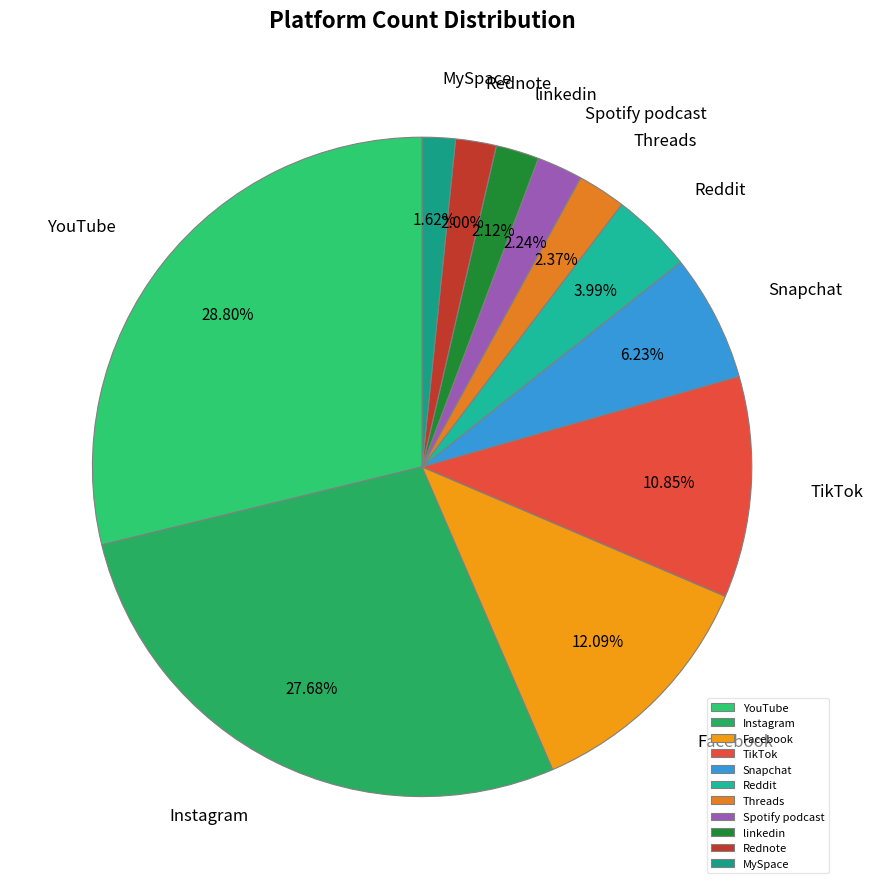

To the nearest percent, what portion does Rednote represent?

2%